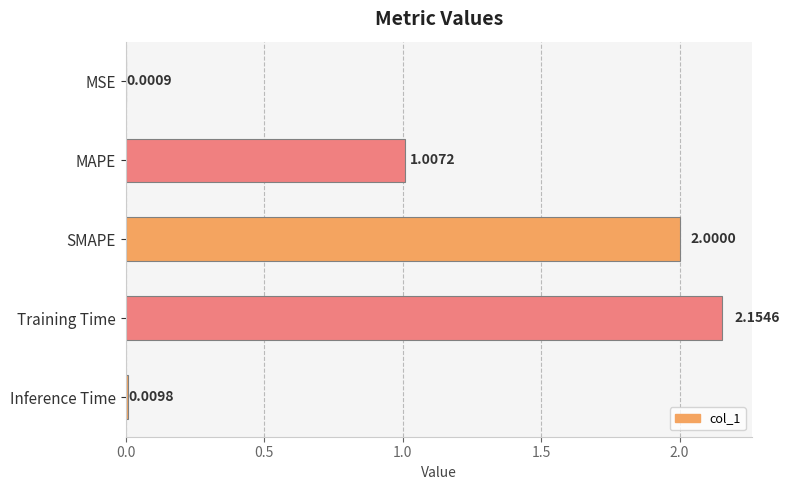

Where is the data nearest to the value 1?

MAPE